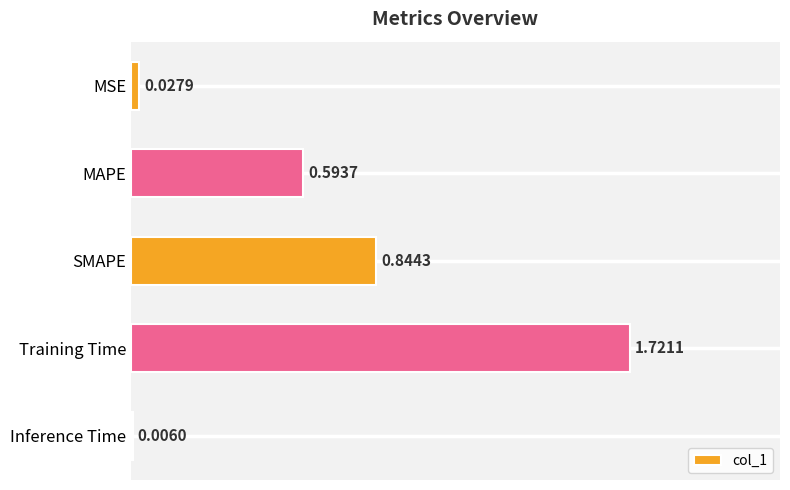

At which category does the chart reach its peak across all series?

Training Time